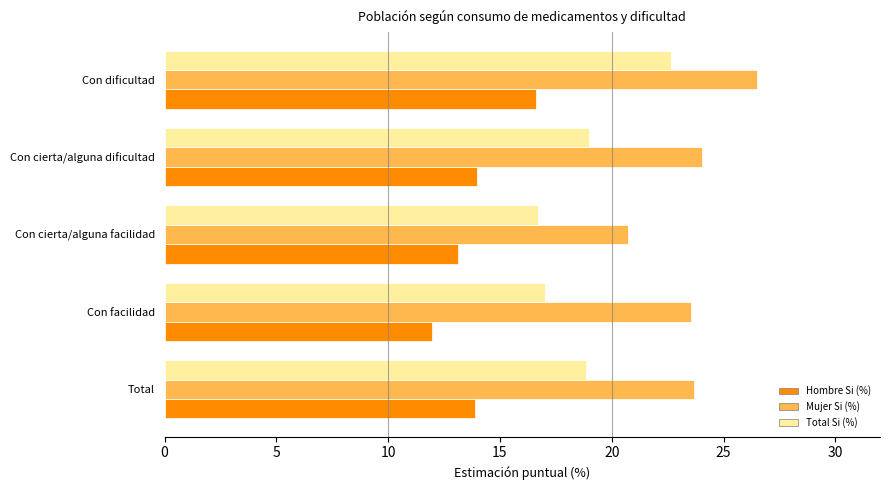

Is it true that Mujer Si (%) equals 34.3 at Total?

False